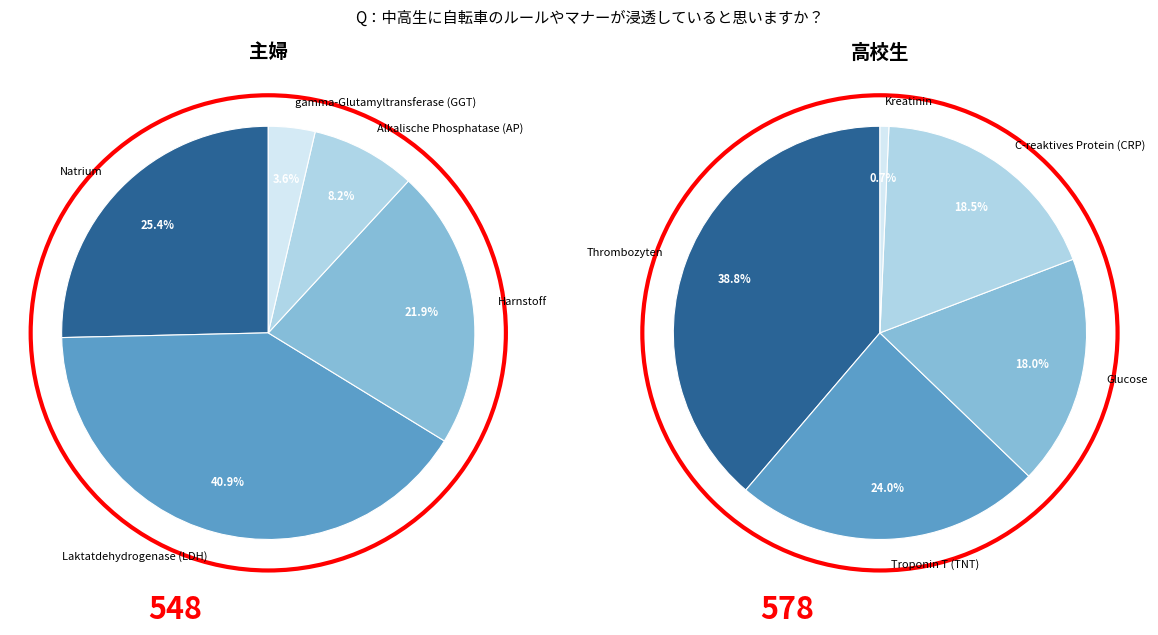

Which slice is the smallest?

Kreatinin